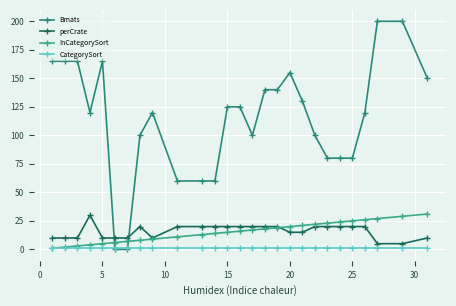

True or false: perCrate and InCategorySort cross at least once.

True